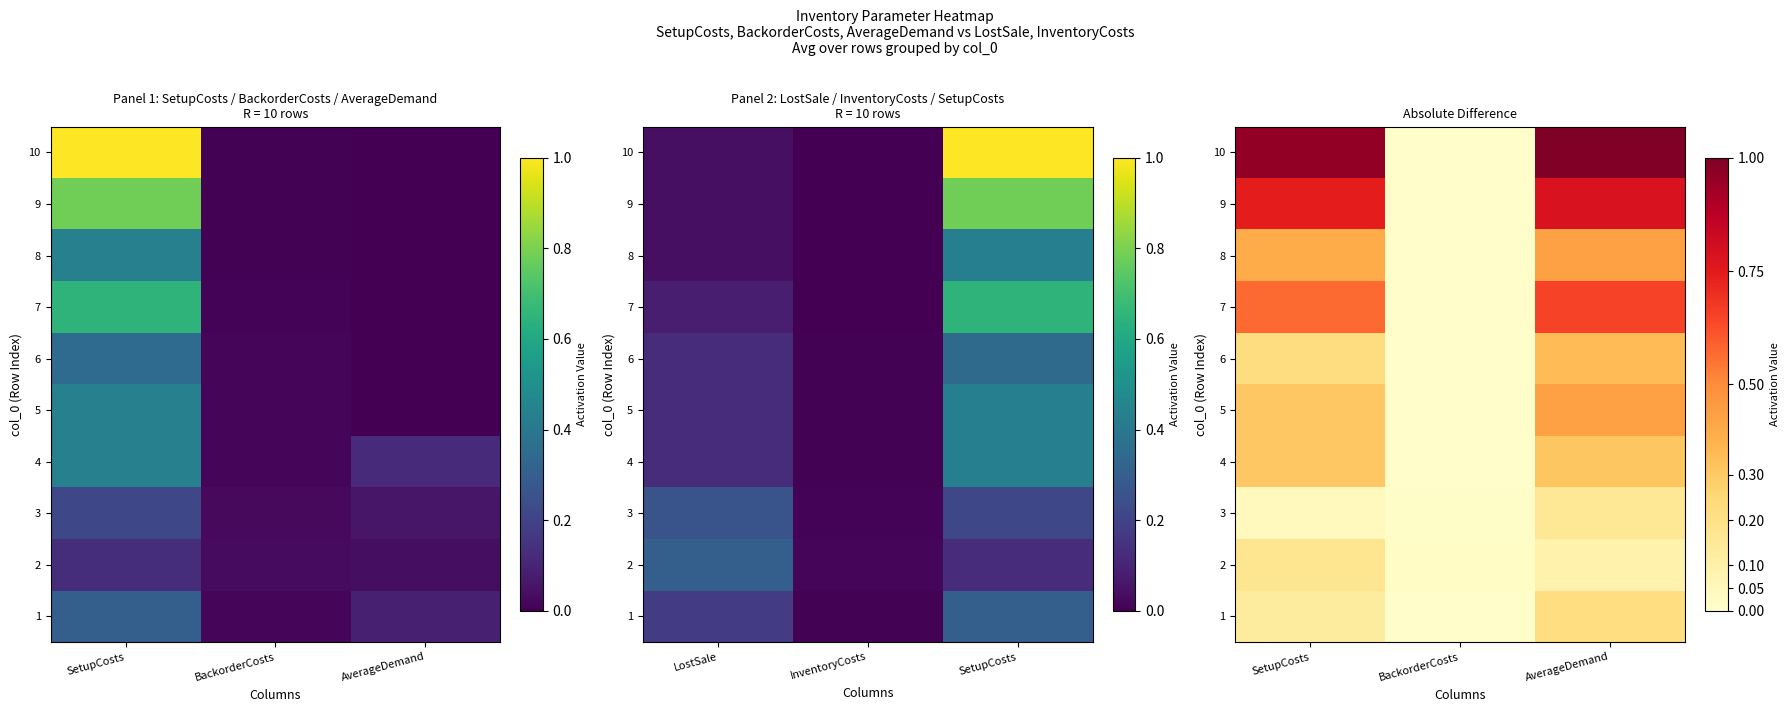

What is the difference between the second highest and minimum values in the 6 series?

0.2